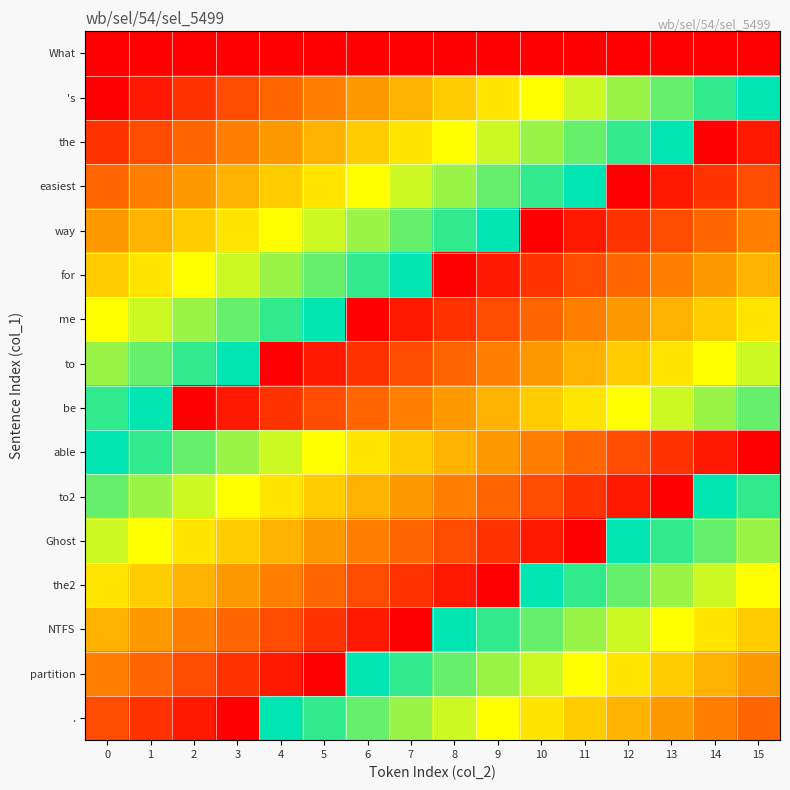

Reading left to right, list all the values displayed in this chart.

What: 0=0	1=0	2=0	3=0	4=0	5=0	6=0	7=0	8=0	9=0	10=0	11=0	12=0	13=0	14=0	15=0
's: 0=0	1=1	2=2	3=3	4=4	5=5	6=6	7=7	8=8	9=9	10=10	11=11	12=12	13=13	14=14	15=15
the: 0=2	1=3	2=4	3=5	4=6	5=7	6=8	7=9	8=10	9=11	10=12	11=13	12=14	13=15	14=0	15=1
easiest: 0=4	1=5	2=6	3=7	4=8	5=9	6=10	7=11	8=12	9=13	10=14	11=15	12=0	13=1	14=2	15=3
way: 0=6	1=7	2=8	3=9	4=10	5=11	6=12	7=13	8=14	9=15	10=0	11=1	12=2	13=3	14=4	15=5
for: 0=8	1=9	2=10	3=11	4=12	5=13	6=14	7=15	8=0	9=1	10=2	11=3	12=4	13=5	14=6	15=7
me: 0=10	1=11	2=12	3=13	4=14	5=15	6=0	7=1	8=2	9=3	10=4	11=5	12=6	13=7	14=8	15=9
to: 0=12	1=13	2=14	3=15	4=0	5=1	6=2	7=3	8=4	9=5	10=6	11=7	12=8	13=9	14=10	15=11
be: 0=14	1=15	2=0	3=1	4=2	5=3	6=4	7=5	8=6	9=7	10=8	11=9	12=10	13=11	14=12	15=13
able: 0=15	1=14	2=13	3=12	4=11	5=10	6=9	7=8	8=7	9=6	10=5	11=4	12=3	13=2	14=1	15=0
to2: 0=13	1=12	2=11	3=10	4=9	5=8	6=7	7=6	8=5	9=4	10=3	11=2	12=1	13=0	14=15	15=14
Ghost: 0=11	1=10	2=9	3=8	4=7	5=6	6=5	7=4	8=3	9=2	10=1	11=0	12=15	13=14	14=13	15=12
the2: 0=9	1=8	2=7	3=6	4=5	5=4	6=3	7=2	8=1	9=0	10=15	11=14	12=13	13=12	14=11	15=10
NTFS: 0=7	1=6	2=5	3=4	4=3	5=2	6=1	7=0	8=15	9=14	10=13	11=12	12=11	13=10	14=9	15=8
partition: 0=5	1=4	2=3	3=2	4=1	5=0	6=15	7=14	8=13	9=12	10=11	11=10	12=9	13=8	14=7	15=6
.: 0=3	1=2	2=1	3=0	4=15	5=14	6=13	7=12	8=11	9=10	10=9	11=8	12=7	13=6	14=5	15=4